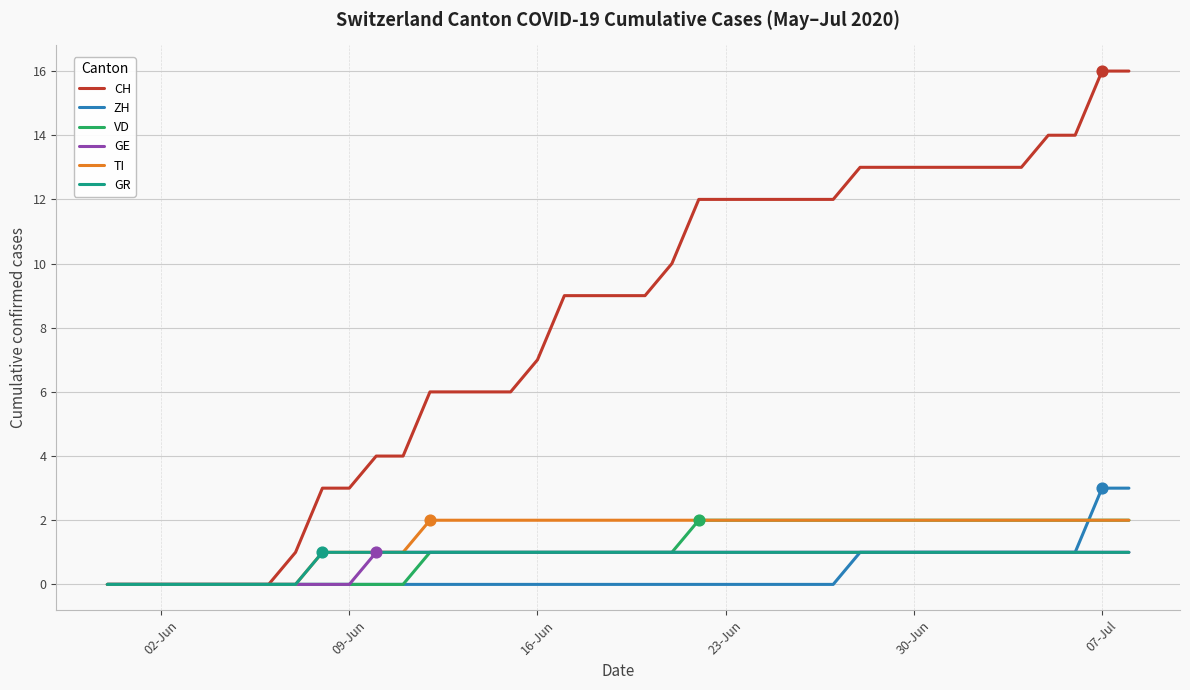

What is the maximum value for CH?

16